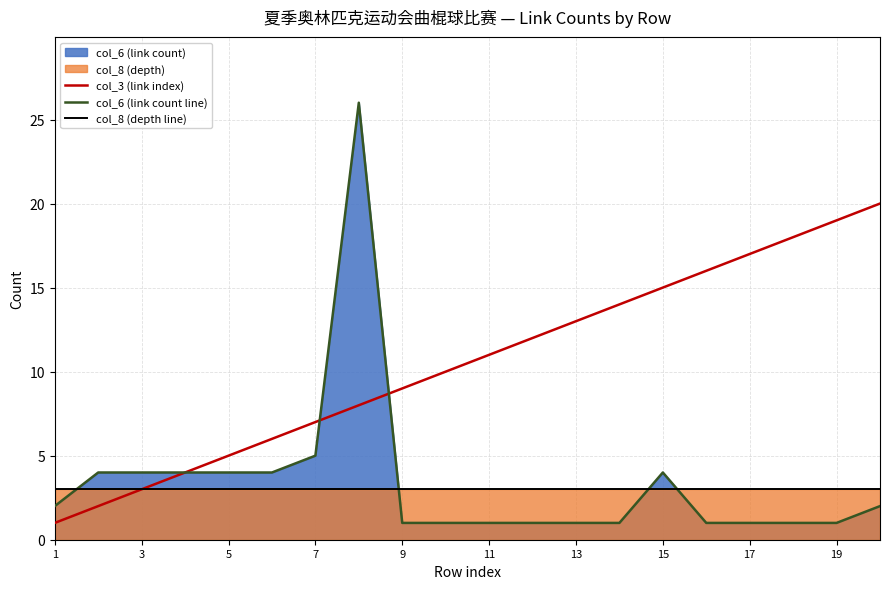

In col_6 (link count line), how many points are higher than both neighbors (excluding endpoints)?

2